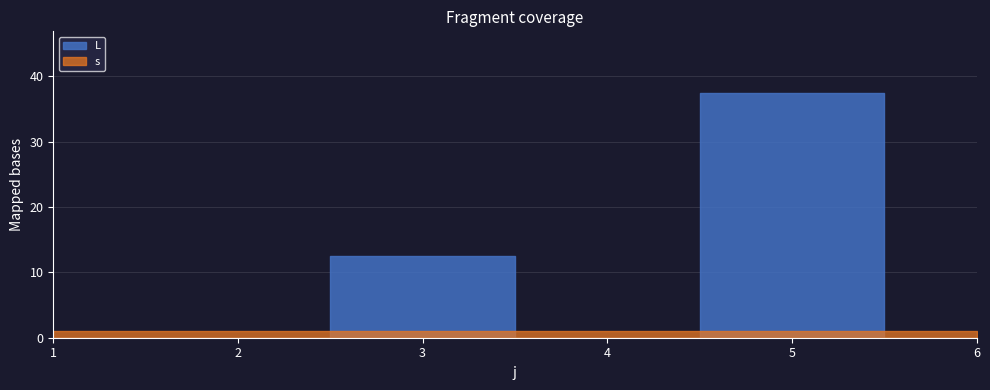

Is it true that L equals 0.0 at 1?

True